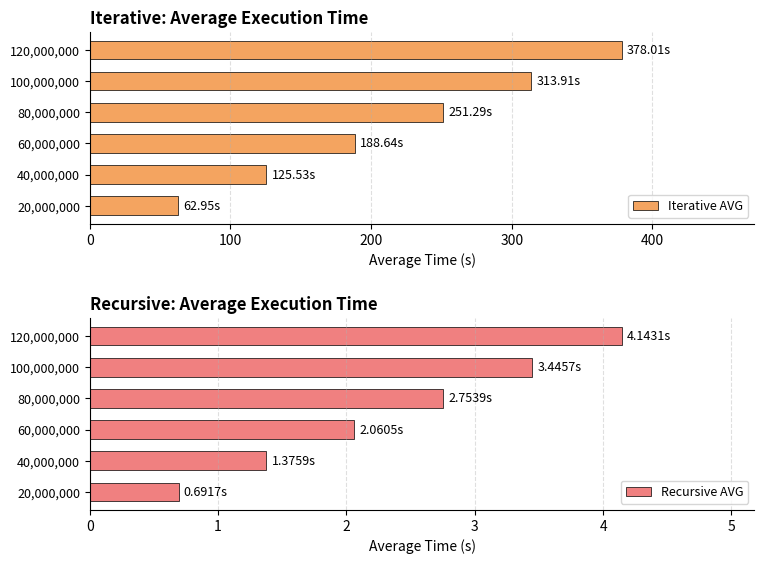

How many distinct data groups are displayed?

2